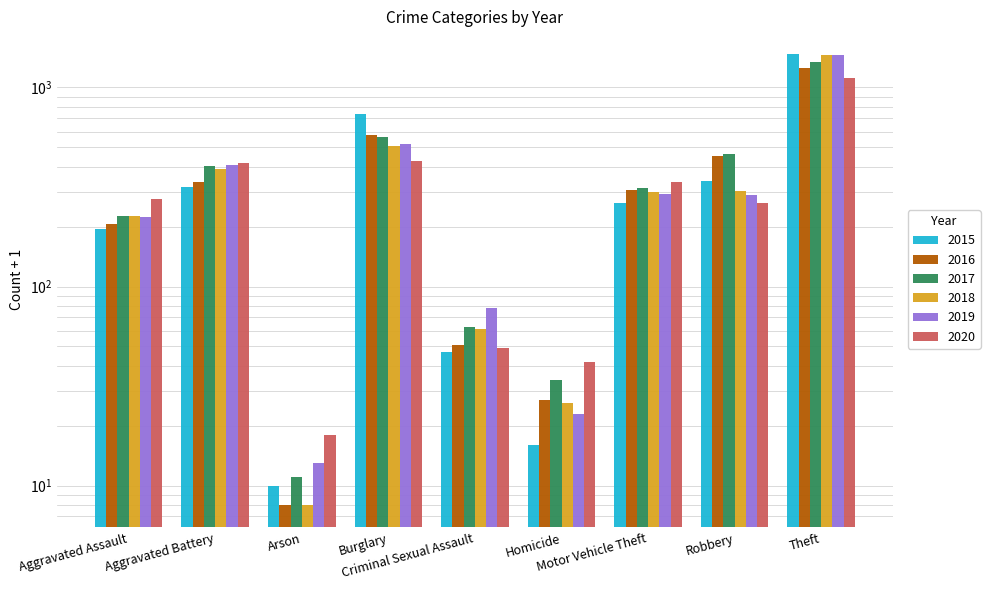

What are all the series names shown in the legend?

2015, 2016, 2017, 2018, 2019, 2020